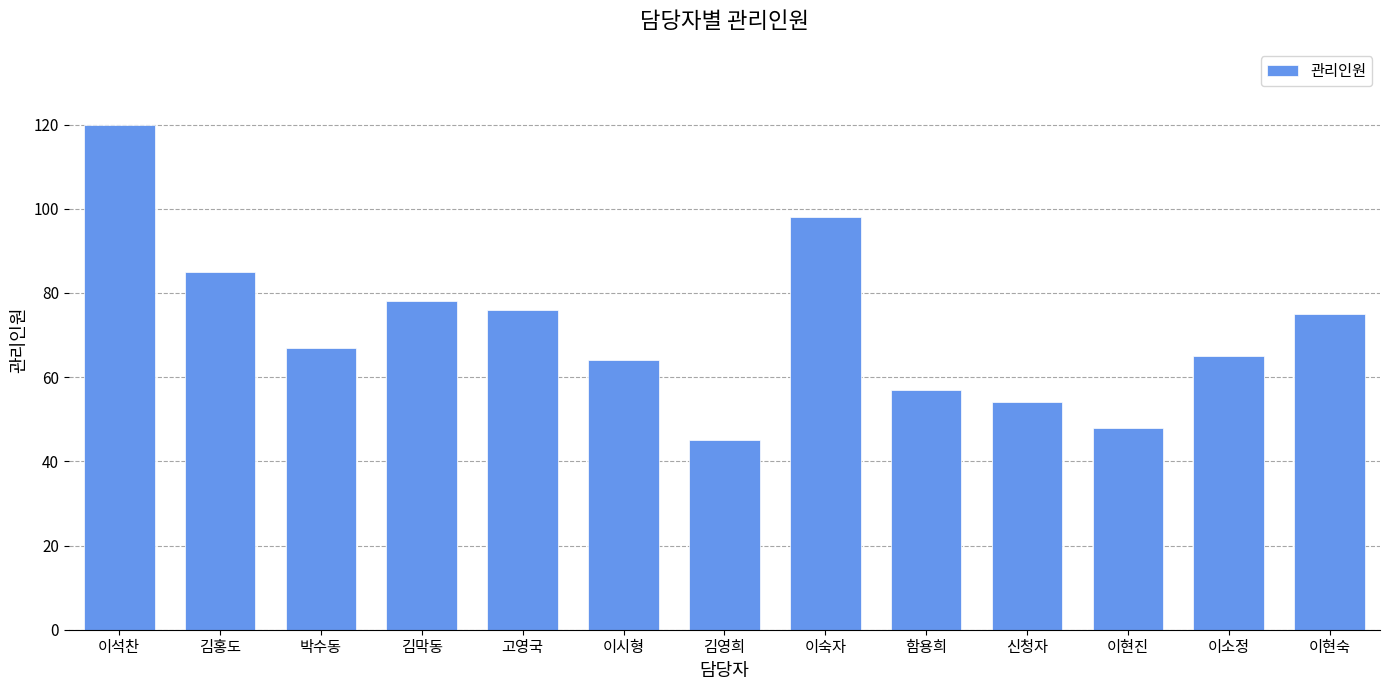

What is the difference between the values at 함용희 and 김홍도?

28